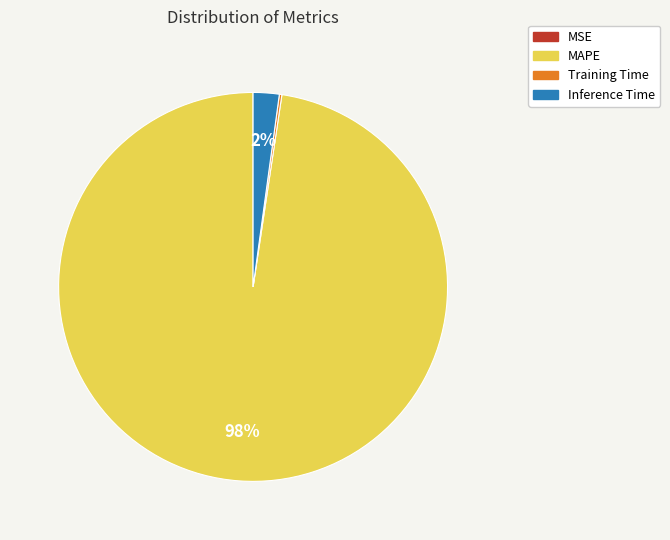

To the nearest percent, what is the average slice percentage?

25%